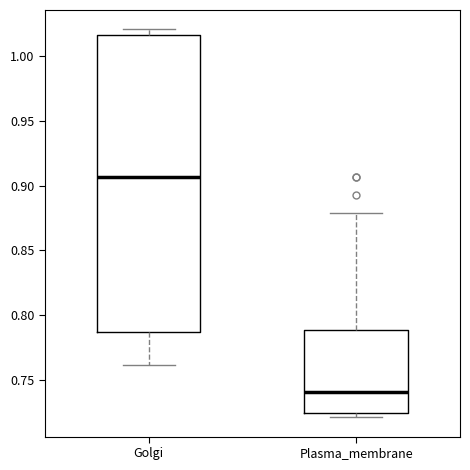

Reading left to right, read every box against the y-axis: the position of its median line, the range the box covers, and the ends of its whiskers. The values are not printed on the chart, so give them approximately, as read against the axis.

Golgi: median 0.905, box 0.785 to 1.015, whiskers 0.760 to 1.020
Plasma_membrane: median 0.740, box 0.725 to 0.790, whiskers 0.720 to 0.880